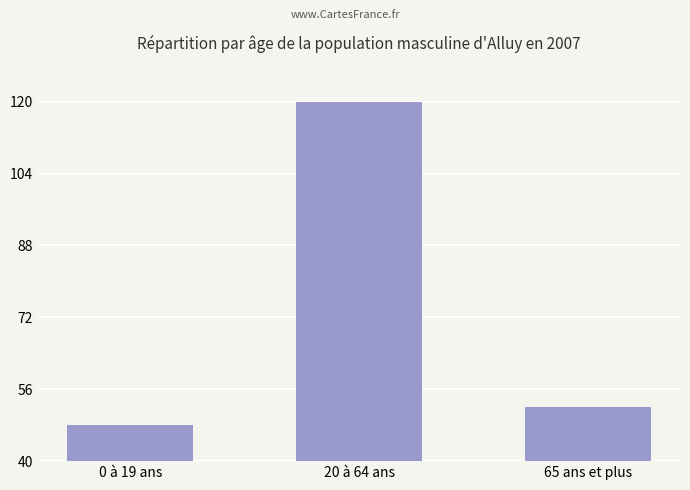

Reading left to right, list all the values displayed in this chart.

48	120	52